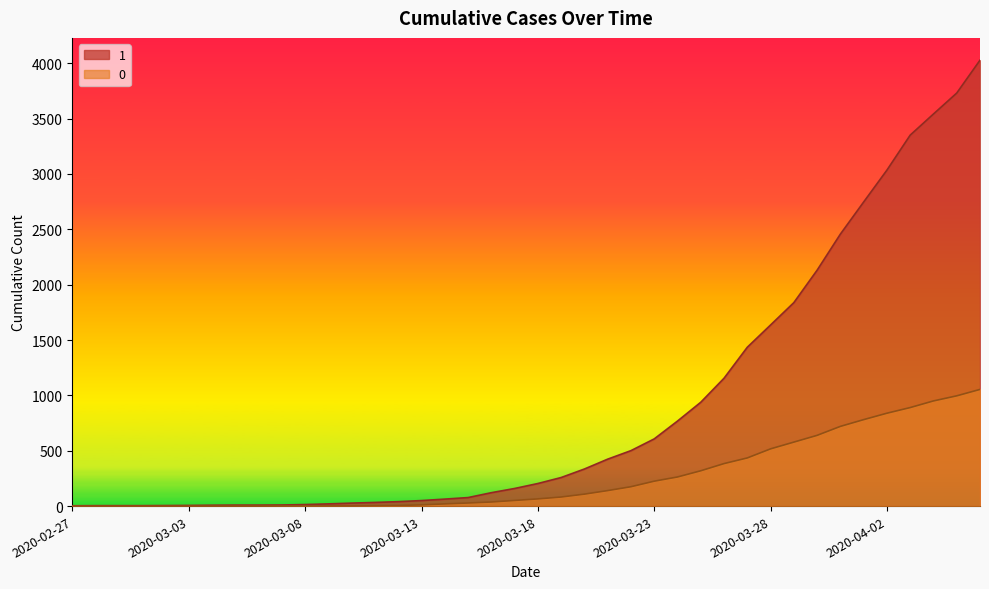

True or false: 1 and 0 intersect in this chart.

False